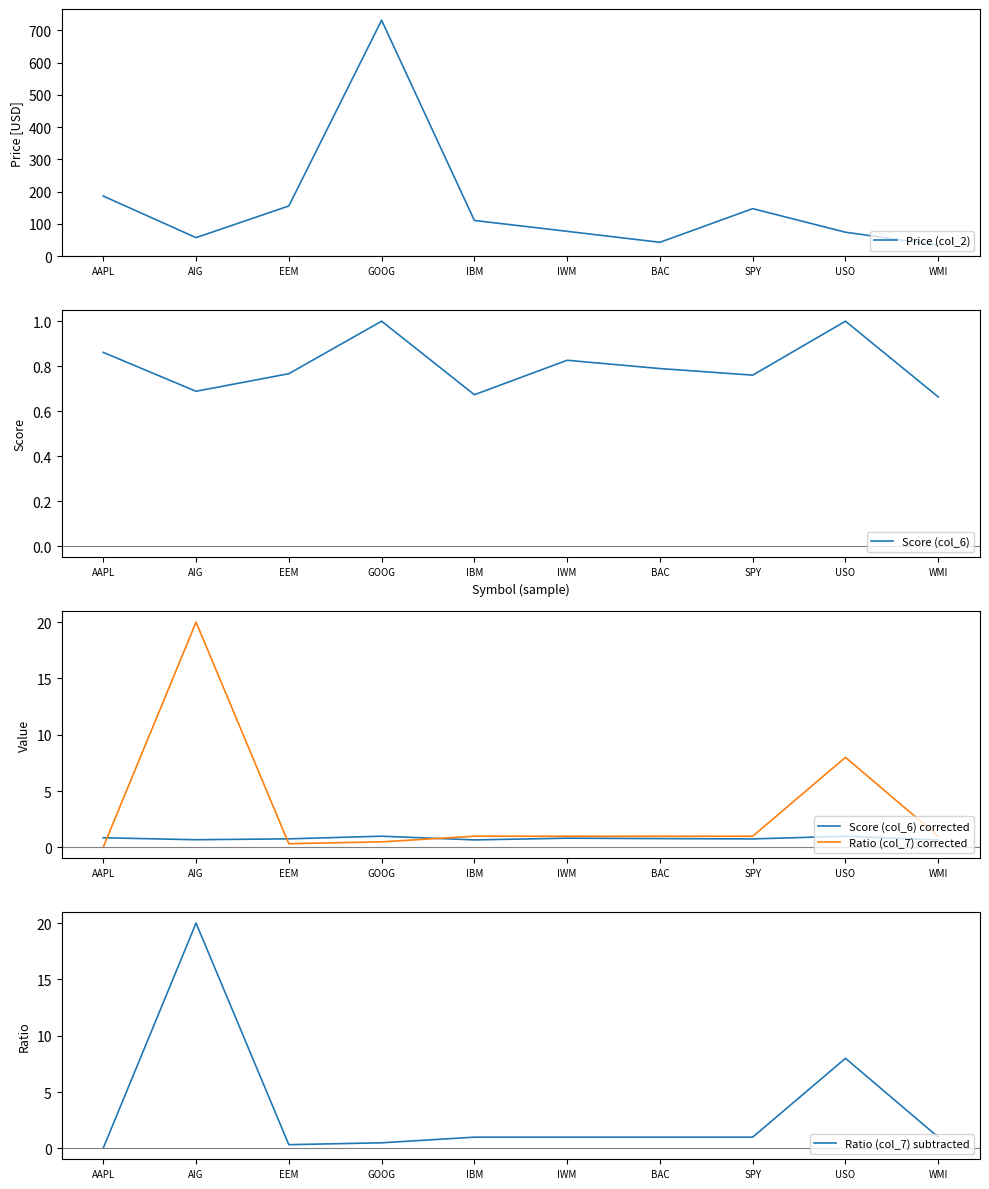

Reading left to right, extract all data points from this chart.

Price (col_2): AAPL=186.5	AIG=57.8	EEM=155.8	GOOG=731.2	IBM=110.9	IWM=77.2	BAC=43.3	SPY=147.6	USO=74.5	WMI=34.4
Score (col_6): AAPL=0.9	AIG=0.7	EEM=0.8	GOOG=1.0	IBM=0.7	IWM=0.8	BAC=0.8	SPY=0.8	USO=1.0	WMI=0.7
Score (col_6) corrected: AAPL=0.9	AIG=0.7	EEM=0.8	GOOG=1.0	IBM=0.7	IWM=0.8	BAC=0.8	SPY=0.8	USO=1.0	WMI=0.7
Ratio (col_7) corrected: AAPL=0.0	AIG=20.0	EEM=0.3	GOOG=0.5	IBM=1.0	IWM=1.0	BAC=1.0	SPY=1.0	USO=8.0	WMI=1.0
Ratio (col_7) subtracted: AAPL=0.0	AIG=20.0	EEM=0.3	GOOG=0.5	IBM=1.0	IWM=1.0	BAC=1.0	SPY=1.0	USO=8.0	WMI=1.0